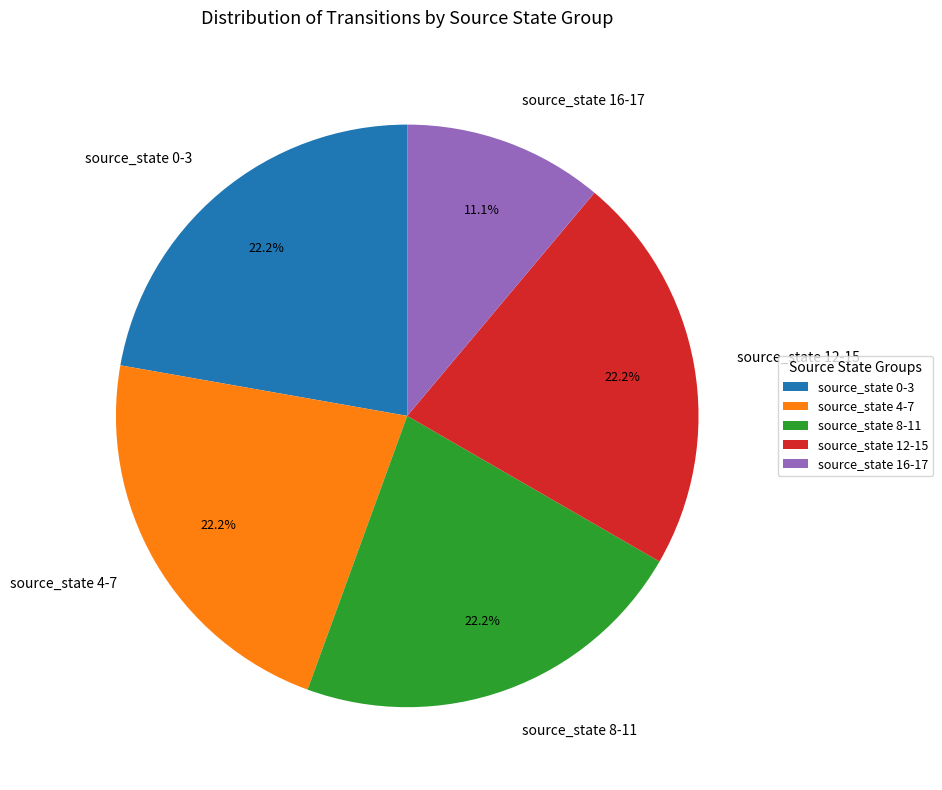

Which slice is the smallest?

source_state 16-17